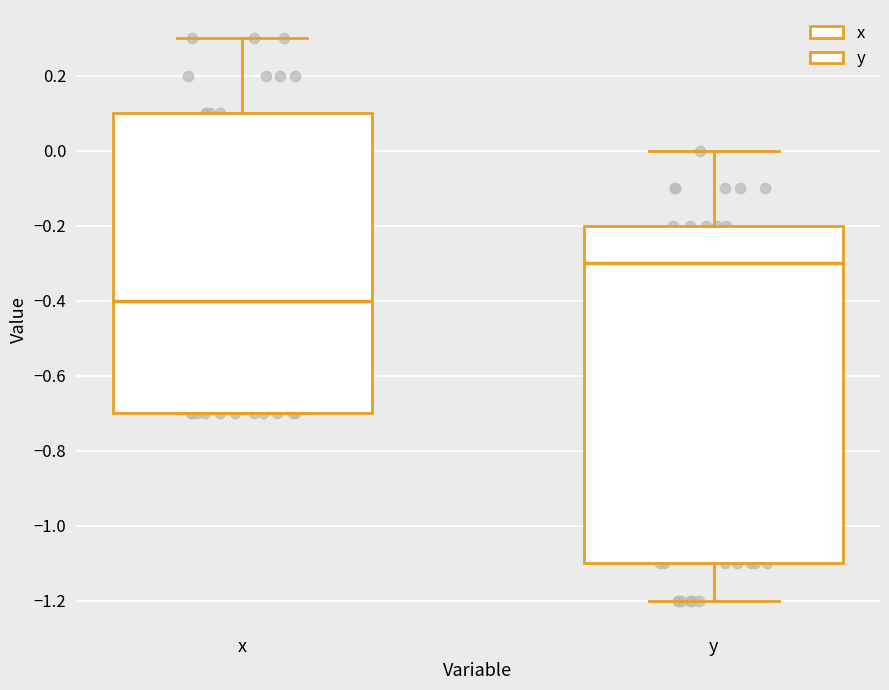

Reading left to right, read every box against the y-axis: the position of its median line, the range the box covers, and the ends of its whiskers. The values are not printed on the chart, so give them approximately, as read against the axis.

x: median -0.4, box -0.7 to 0.1, whiskers -0.7 to 0.3
y: median -0.3, box -1.1 to -0.2, whiskers -1.2 to 0.0